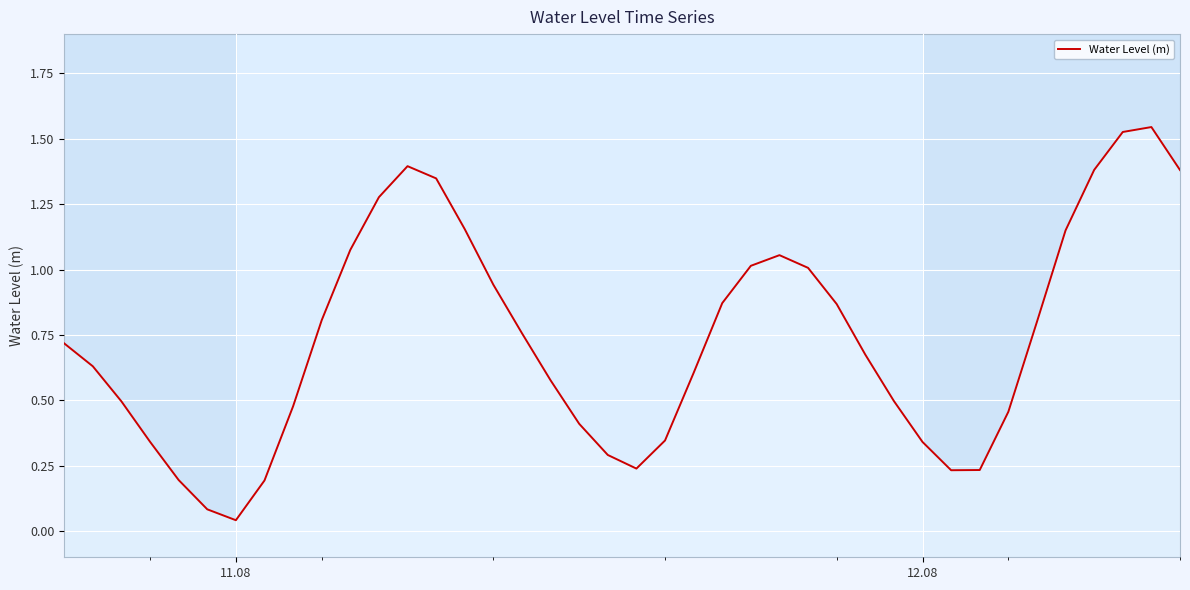

What is the difference between the maximum and second lowest values?

1.5